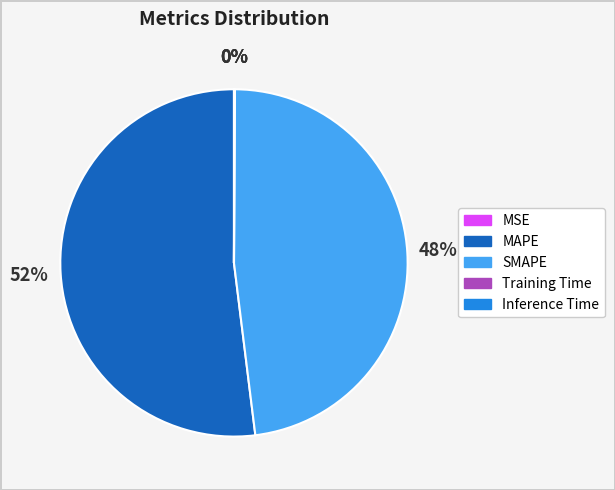

To the nearest percent, what portion does MAPE represent?

52%